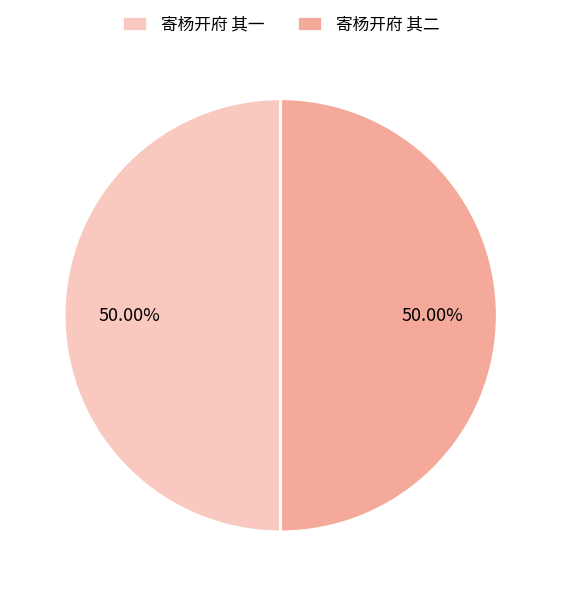

Count the number of slices in the pie.

2